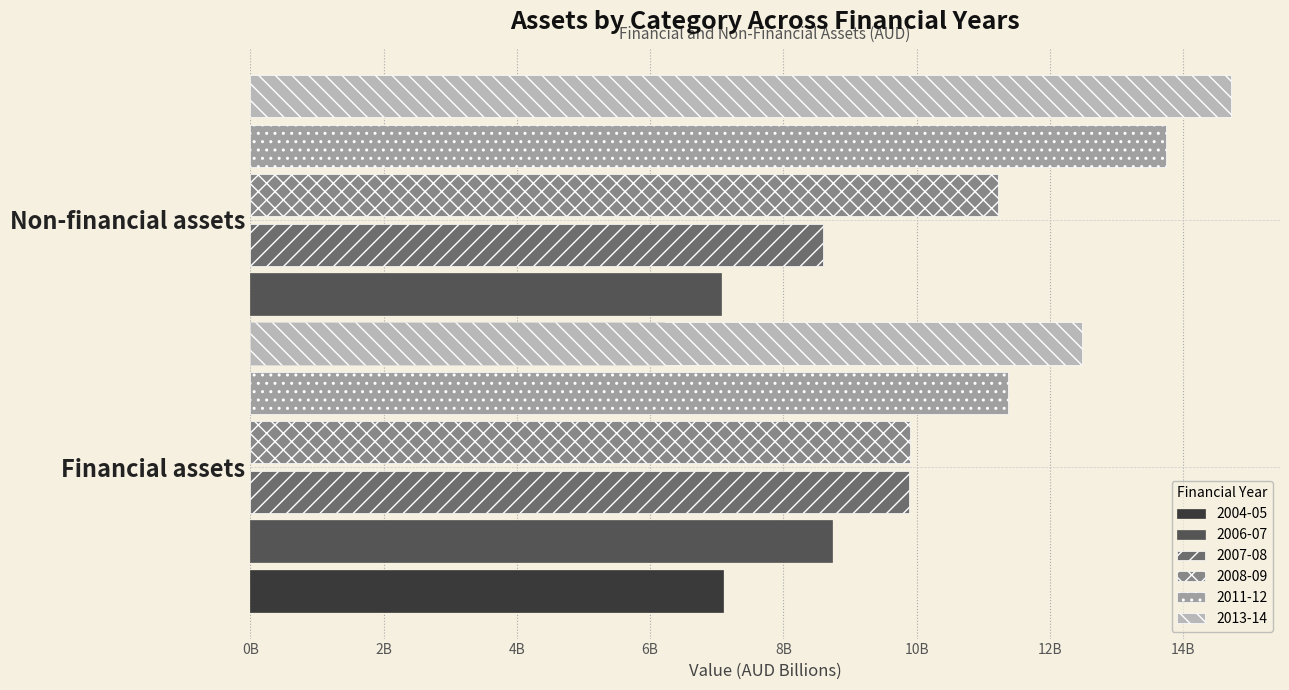

Count the number of data series in this chart.

6